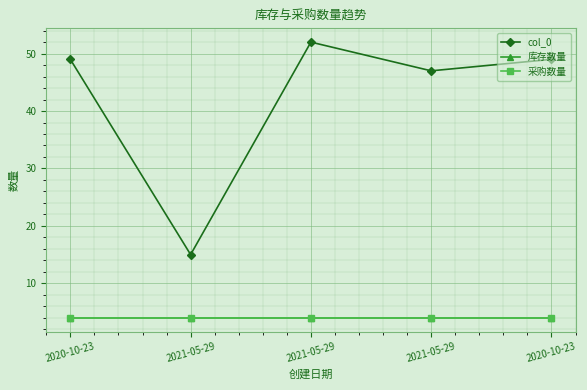

What is the lowest value of the 采购数量 series?

4